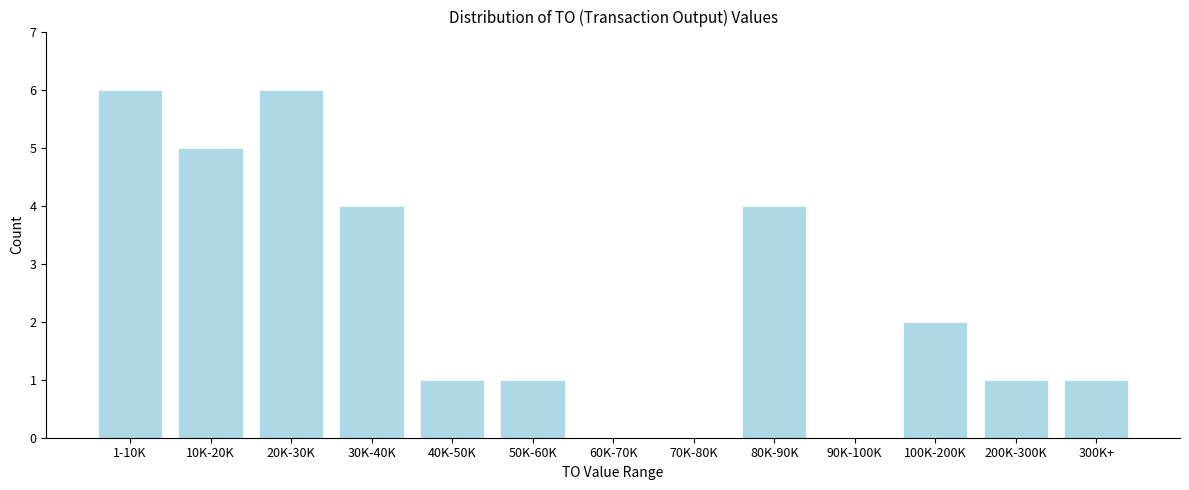

Reading left to right, list all the values displayed in this chart.

1-10K=6	10K-20K=5	20K-30K=6	30K-40K=4	40K-50K=1	50K-60K=1	60K-70K=0	70K-80K=0	80K-90K=4	90K-100K=0	100K-200K=2	200K-300K=1	300K+=1